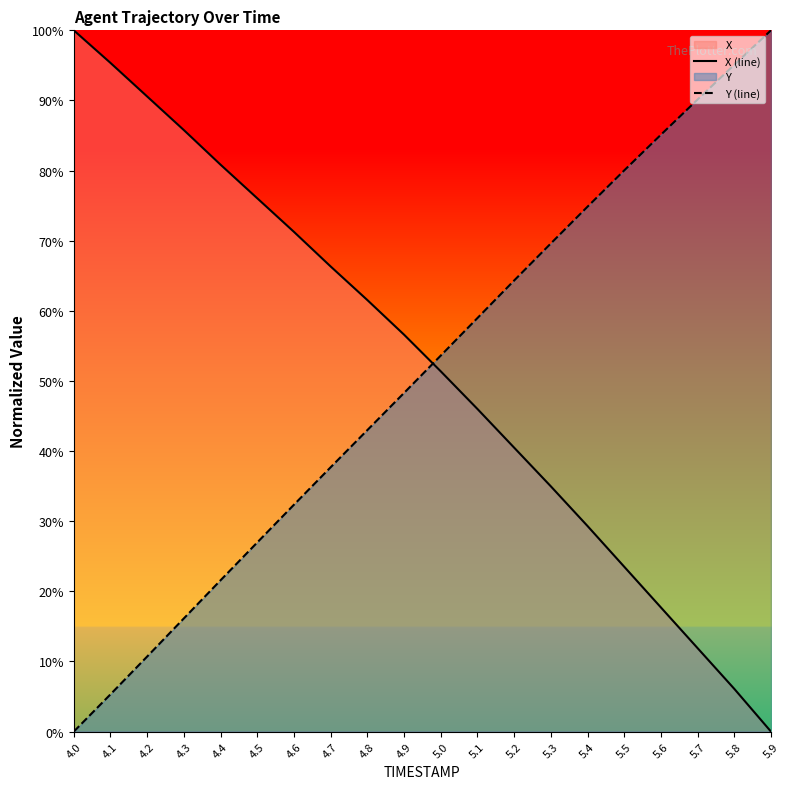

What is the difference between the highest and lowest values at 5.5?

56.5